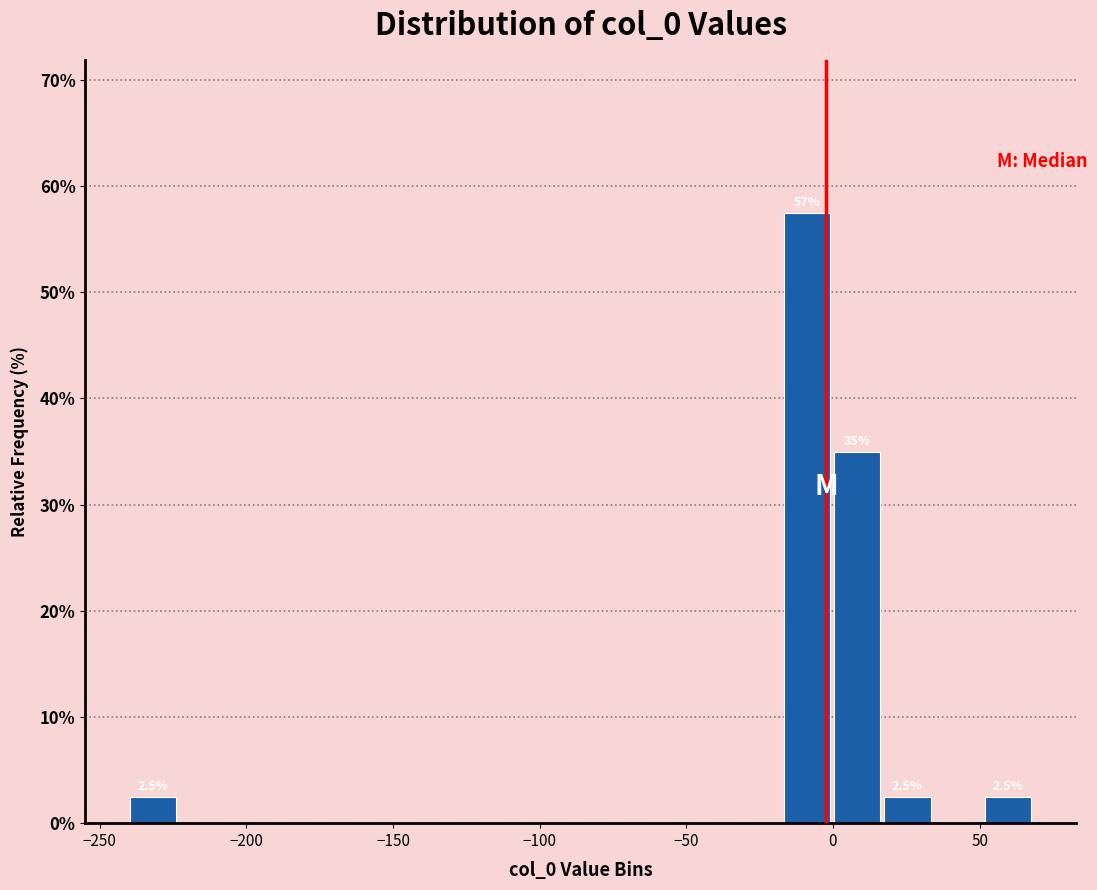

Read against the x-axis, roughly where is the centre of the tallest bar?

-10